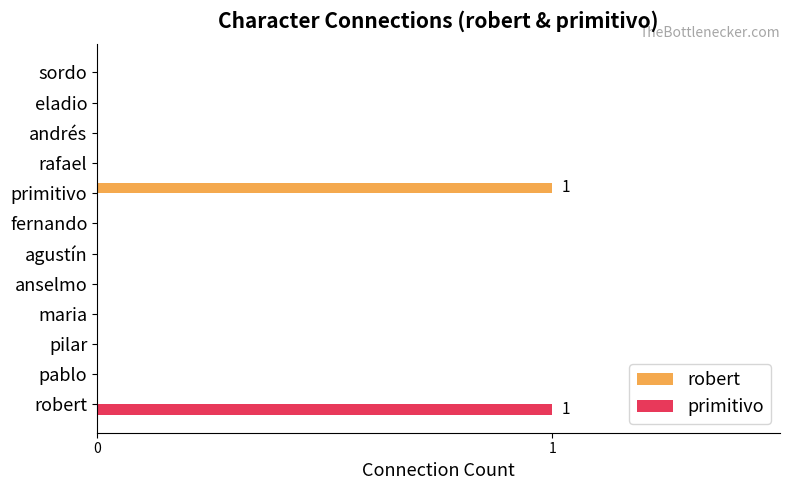

Between pilar and primitivo, which series saw the biggest shift?

robert